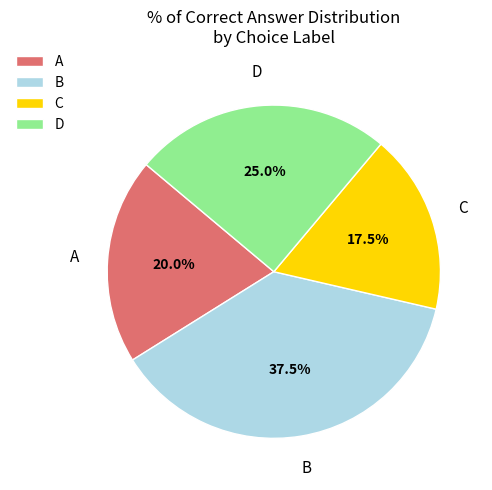

Does any single category account for the majority?

No